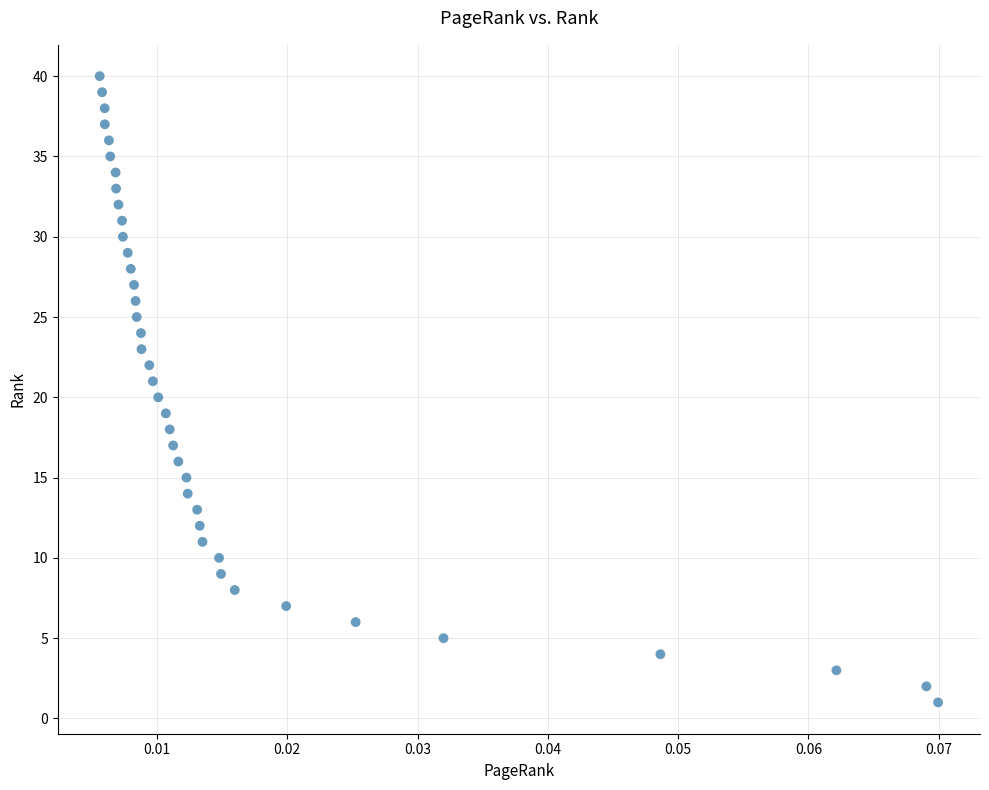

What is the range of Y values (max minus min)?

39